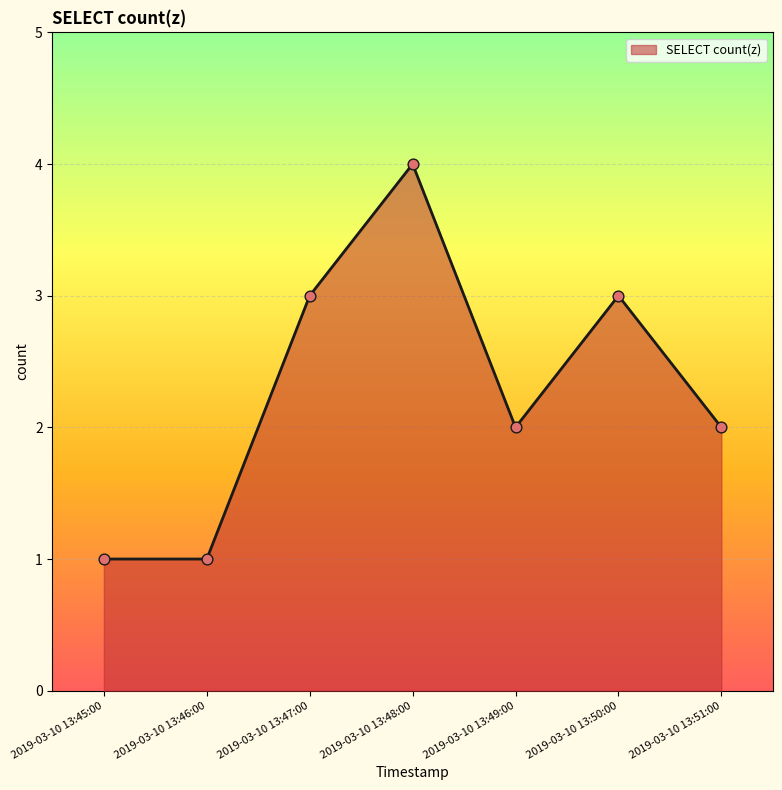

What is the change in value from 2019-03-10 13:47:00 to 2019-03-10 13:51:00?

-1